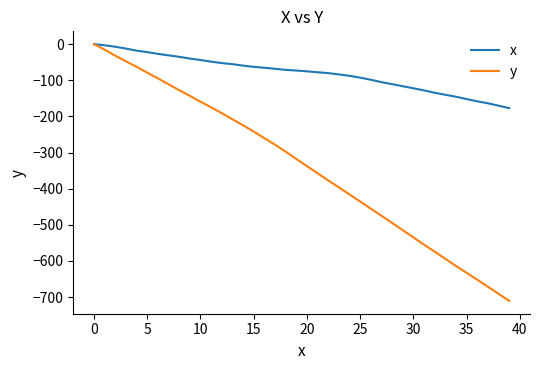

Rank the series by their average value, from lowest to highest.

y, x